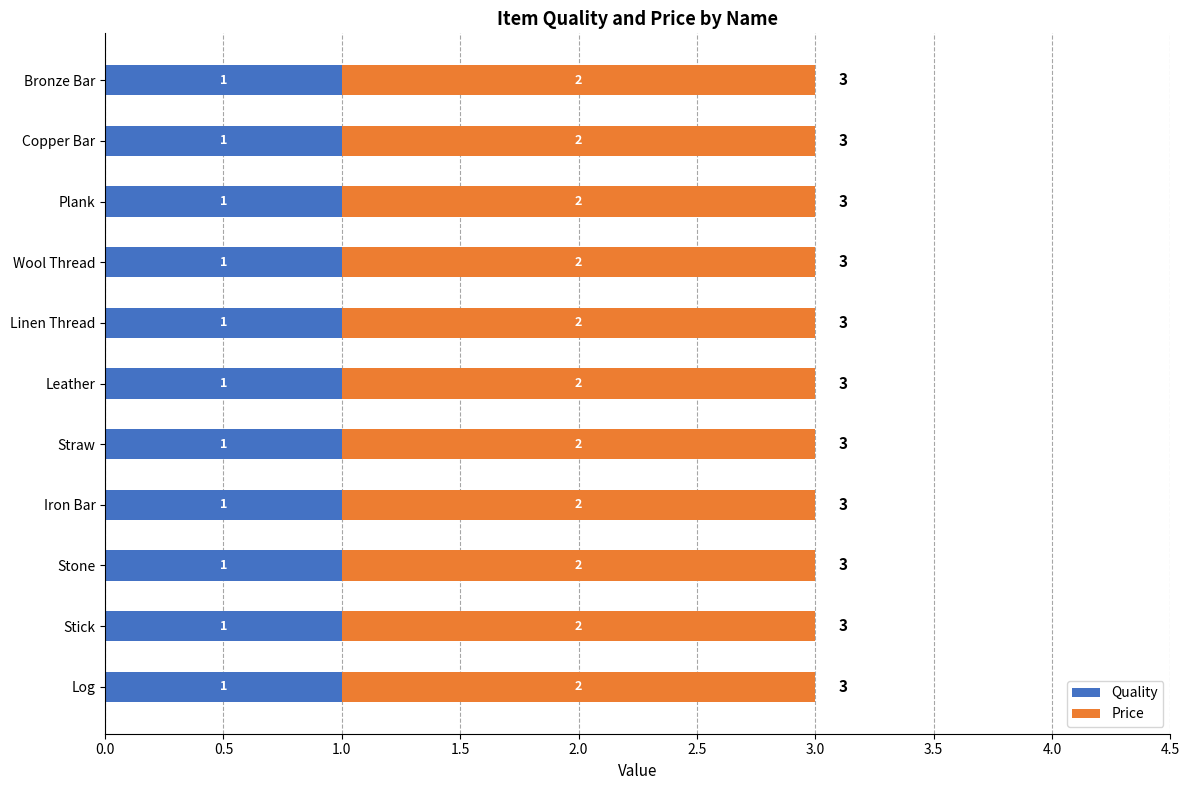

What is the total value across all series at Wool Thread?

3